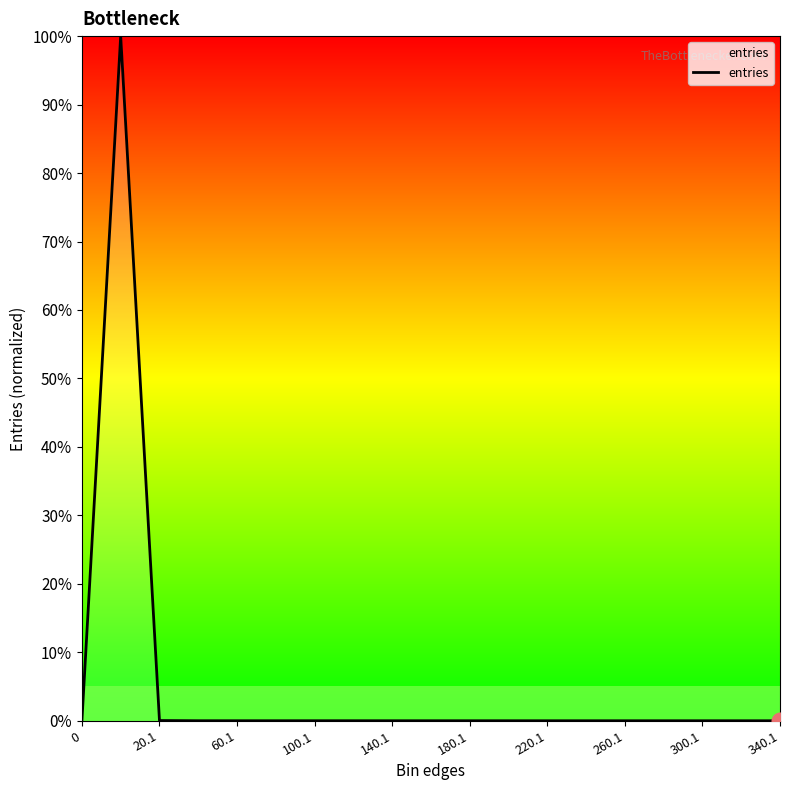

What is the difference between the maximum and minimum values?

100.0